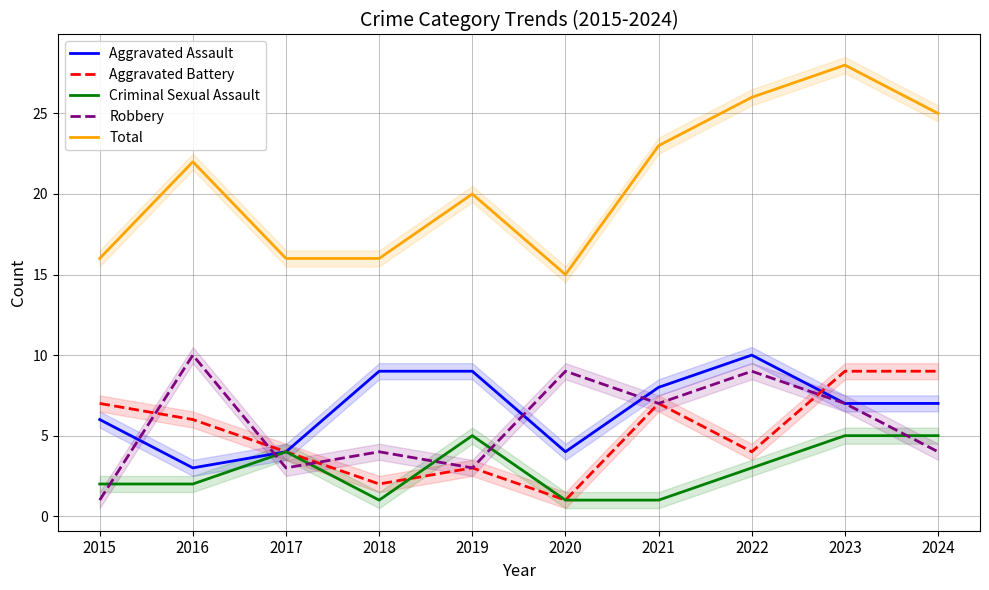

True or false: Aggravated Assault and Criminal Sexual Assault intersect in this chart.

False